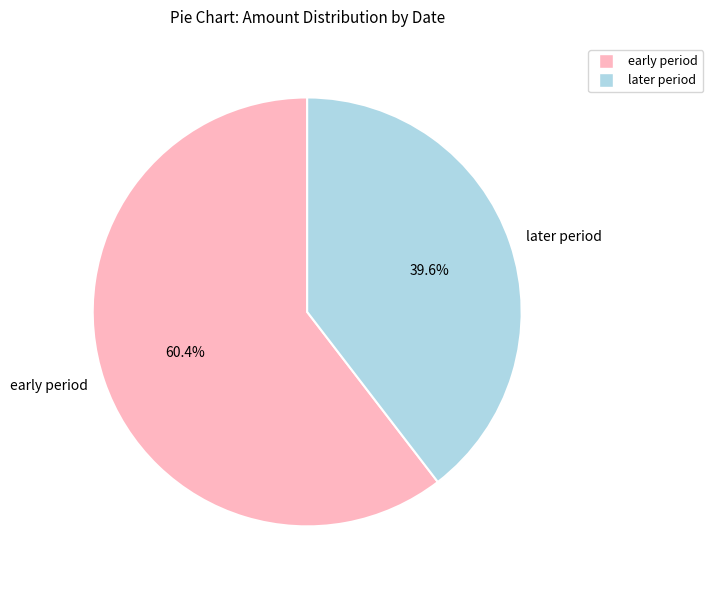

Does early period represent more than half of the total?

Yes